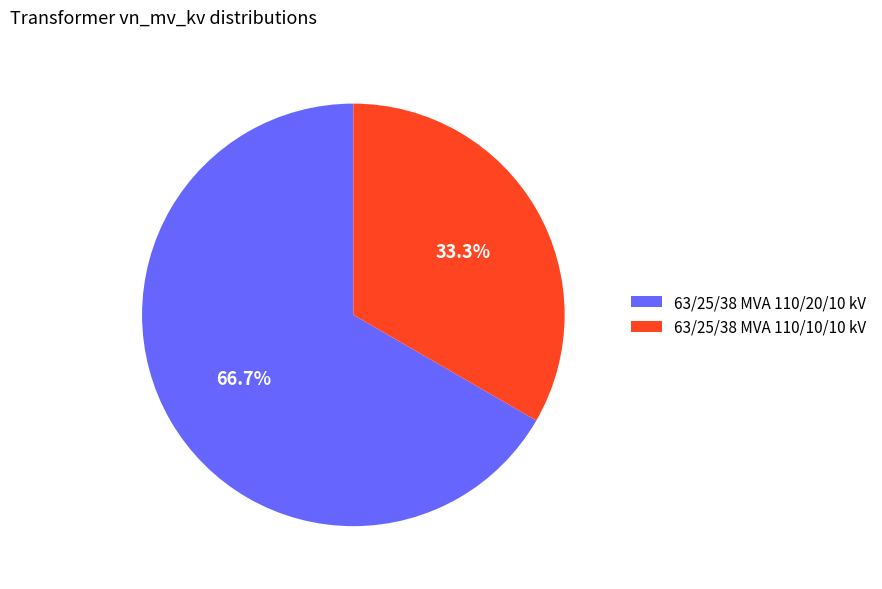

Rank the categories by value from lowest to highest.

63/25/38 MVA 110/10/10 kV, 63/25/38 MVA 110/20/10 kV